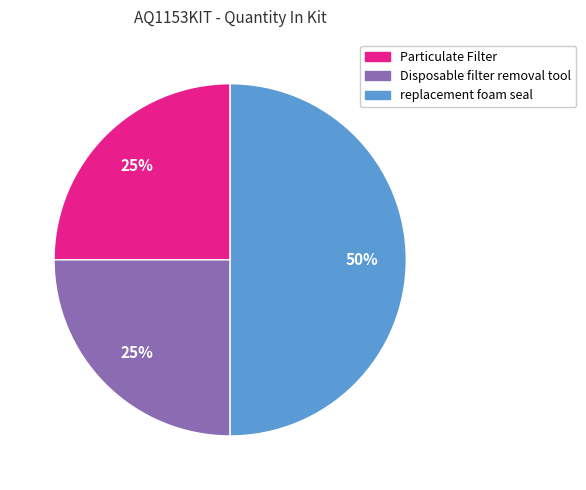

Is it true that replacement foam seal is 50% of the pie?

True